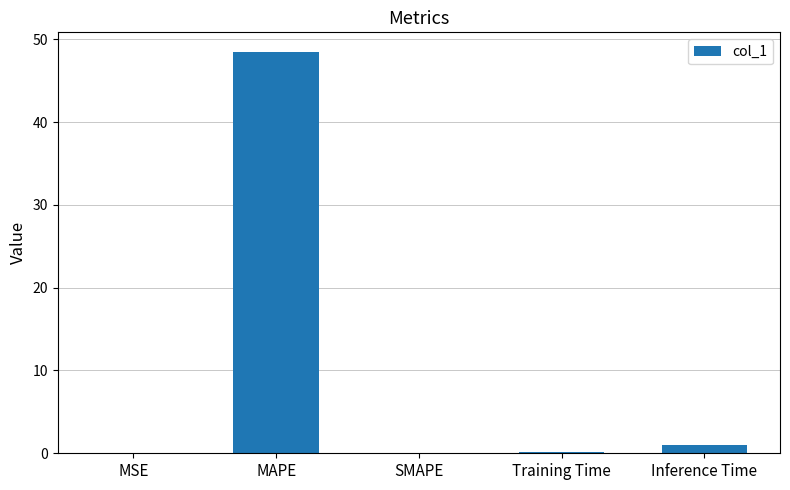

Which has a higher value, MAPE or Training Time?

MAPE